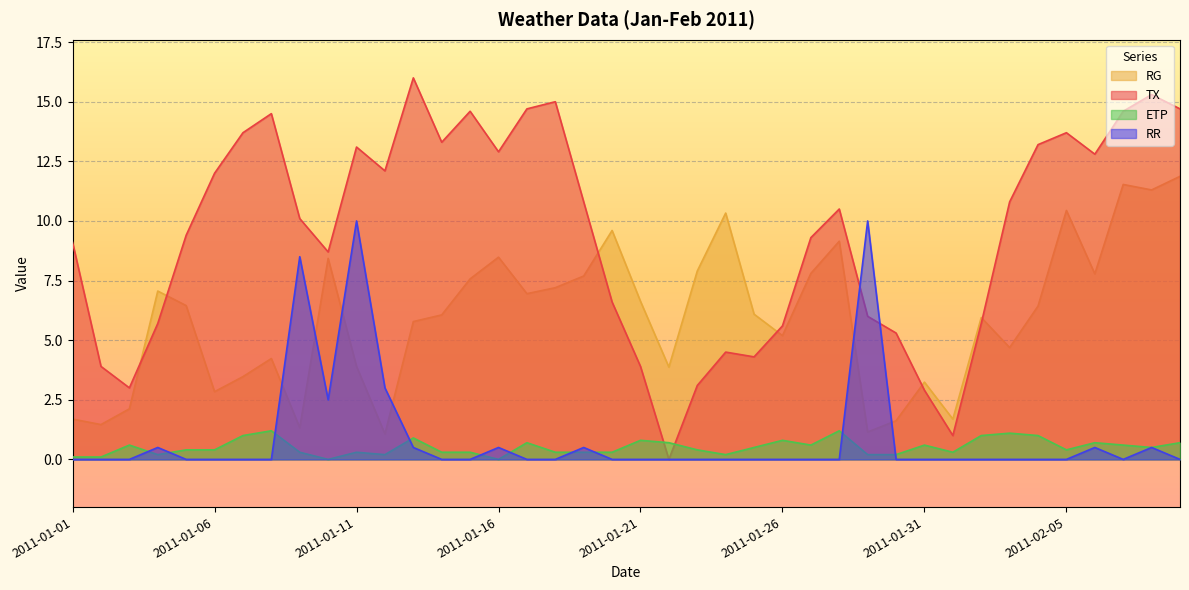

Count the number of data series in this chart.

4